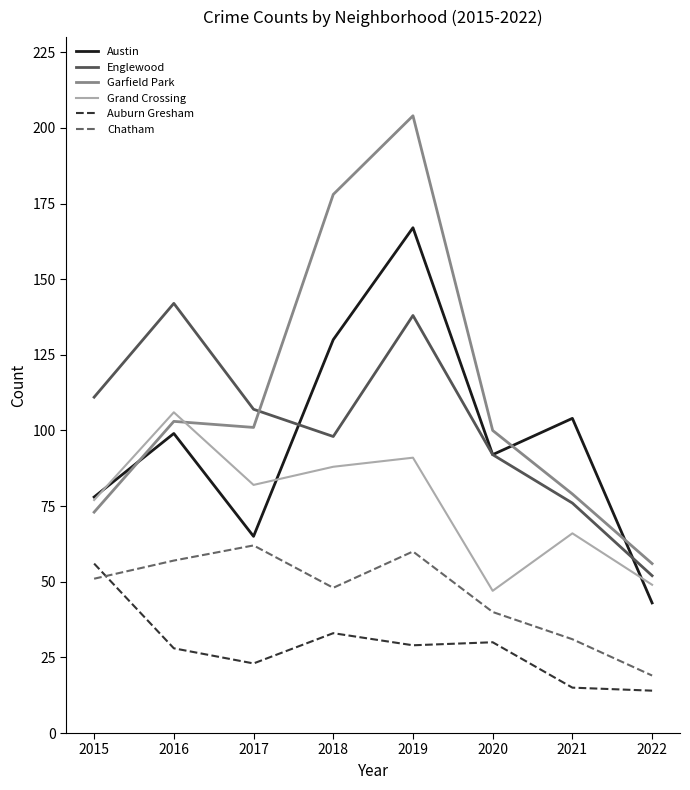

How many values in the Garfield Park series are below 101?

4